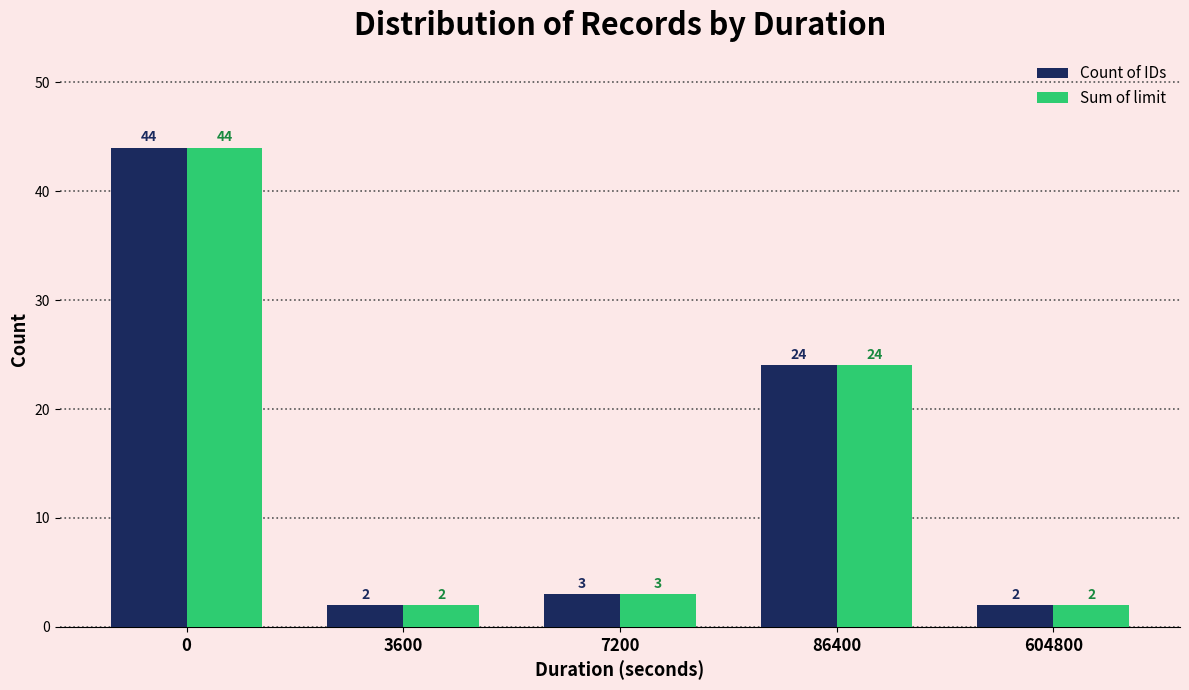

How many bars are there in total?

10